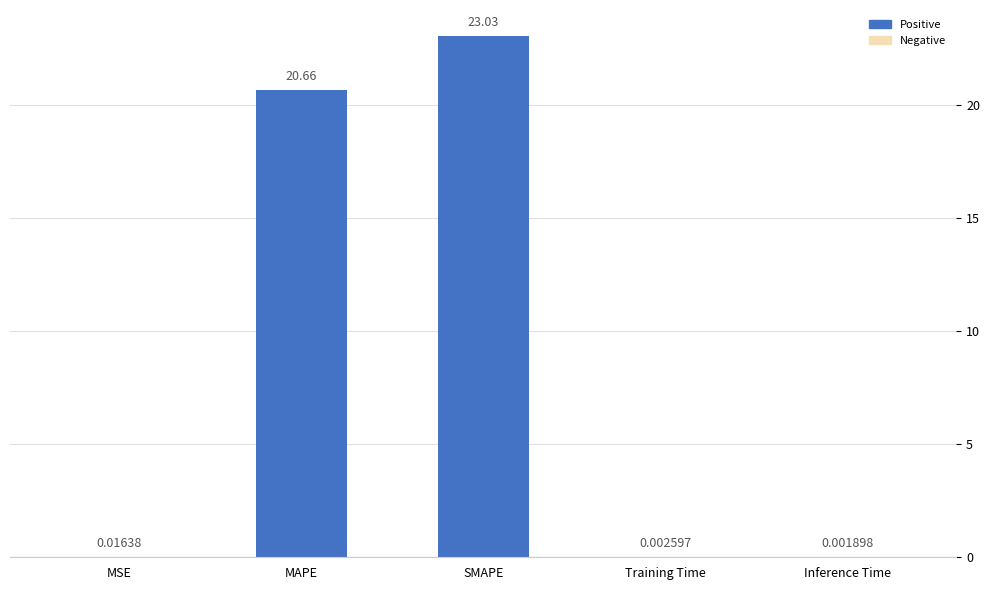

Between Inference Time and MAPE, which is larger?

MAPE